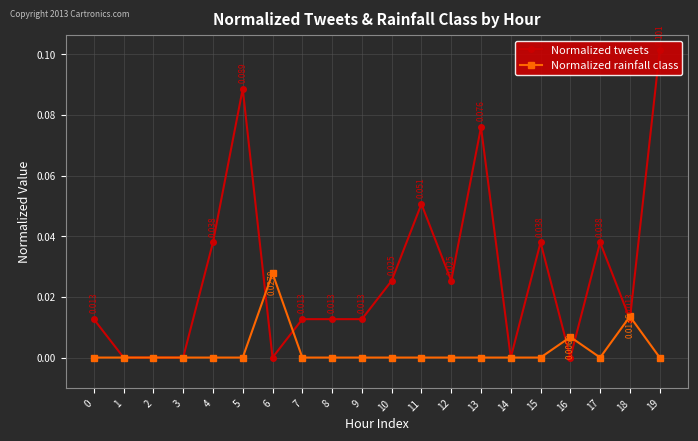

Is this an area chart (filled region under the line)?

No